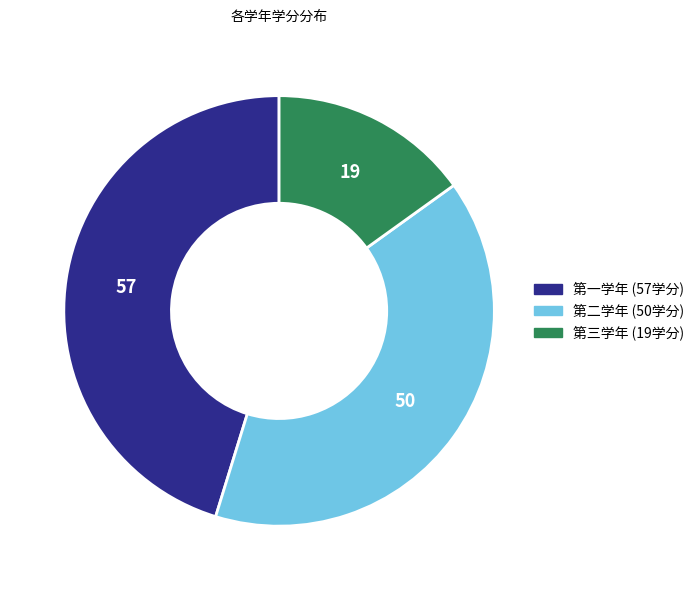

Rank the categories by value from lowest to highest.

第三学年, 第二学年, 第一学年